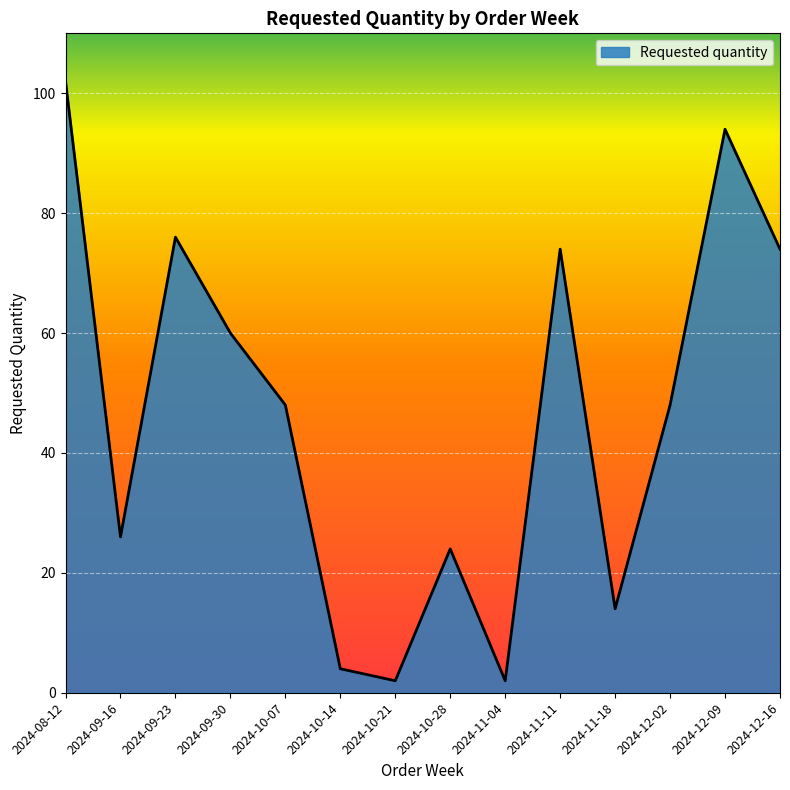

What is the minimum value shown in the chart?

2